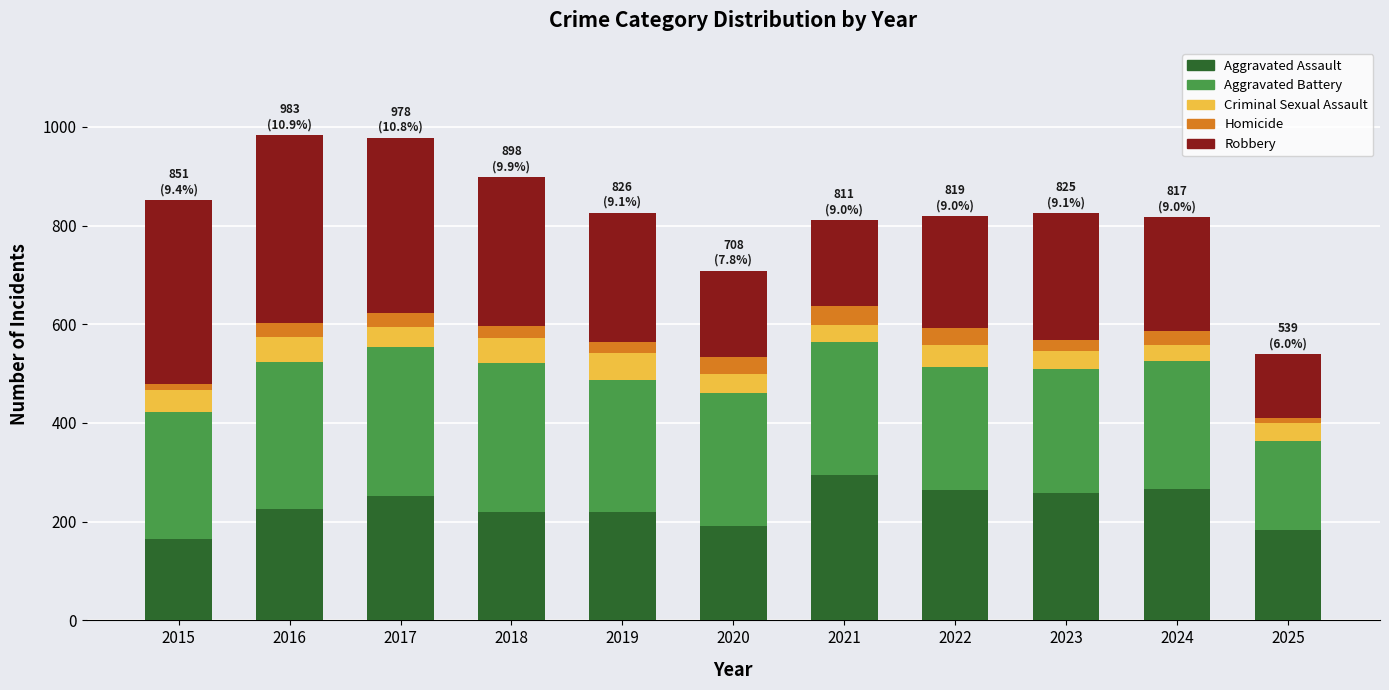

What is the sum of the Aggravated Assault values at 2022 and 2016?

489